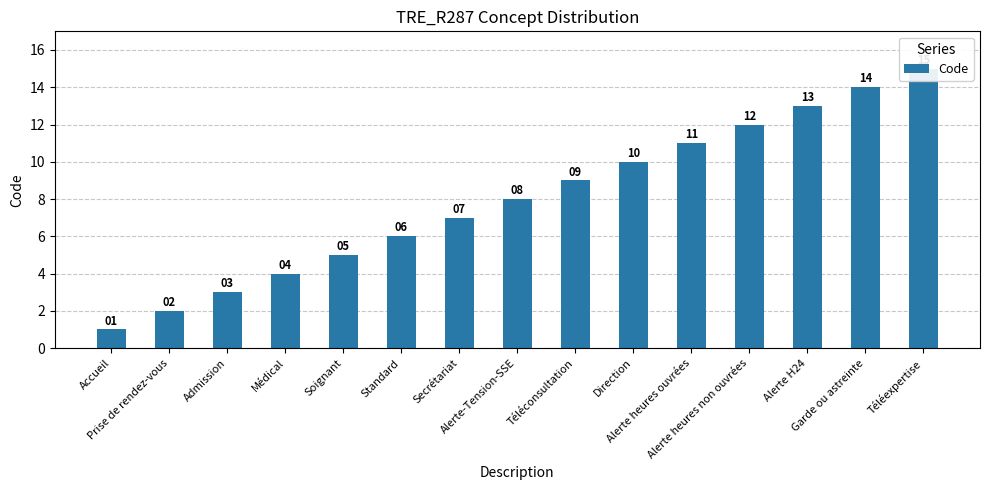

What is the smallest value displayed?

1